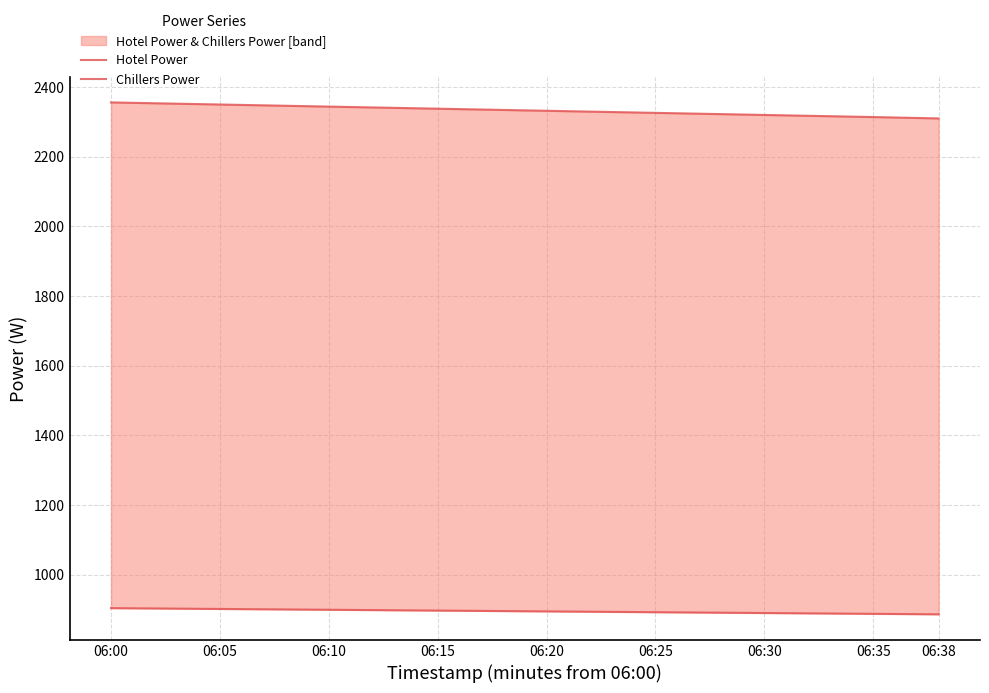

How many values in the Hotel Power series exceed 2332?

4